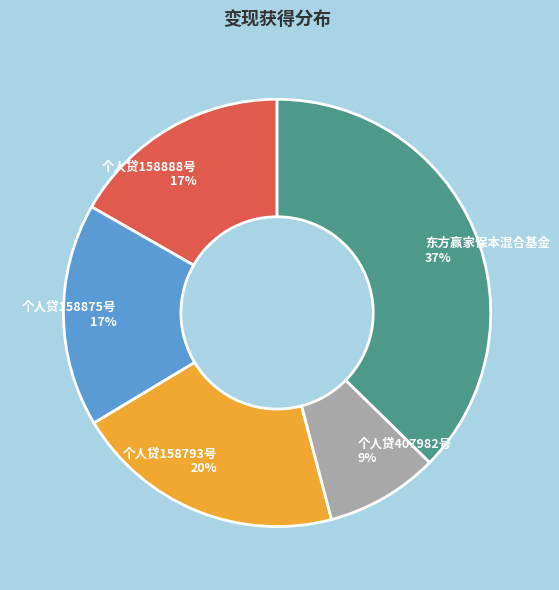

To the nearest percent, what portion does 个人贷407982号 represent?

9%